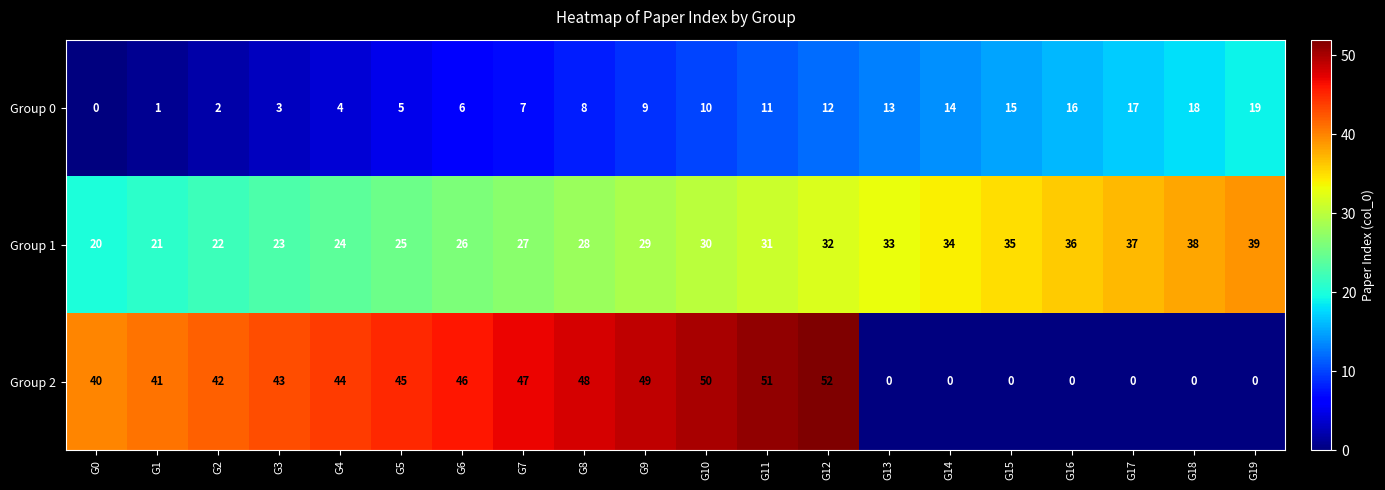

The Group 1 series shows 54 at G17. True or false?

False